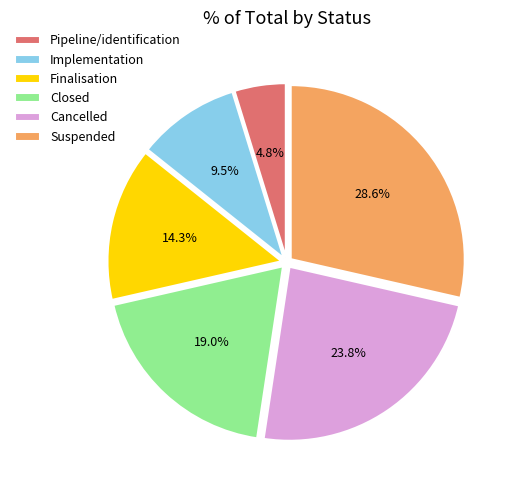

Which slice is the largest?

Suspended